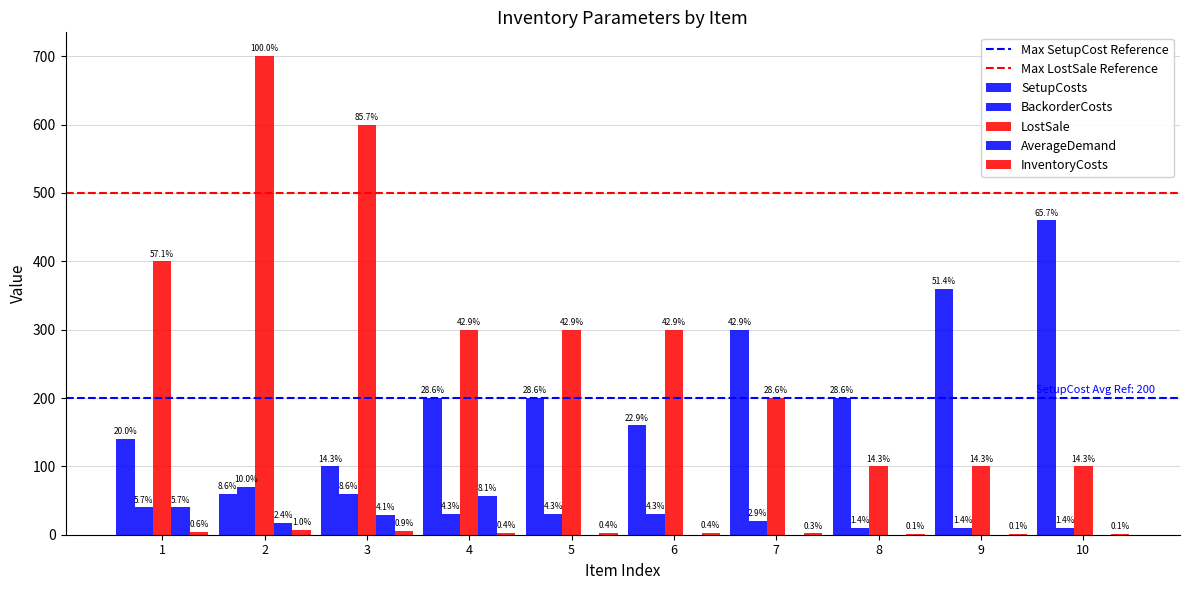

Reading left to right, extract all data points from this chart.

SetupCosts: 140	60	100	200	200	160	300	200	360	460
BackorderCosts: 40	70	60	30	30	30	20	10	10	10
LostSale: 400	700	600	300	300	300	200	100	100	100
AverageDemand: 40	17	29	57	0	0	0	0	0	0
InventoryCosts: 4	7	6	3	3	3	2	1	1	1